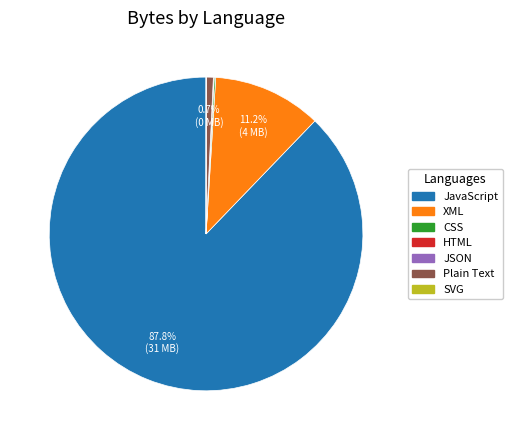

To the nearest percent, what portion does Plain Text represent?

1%